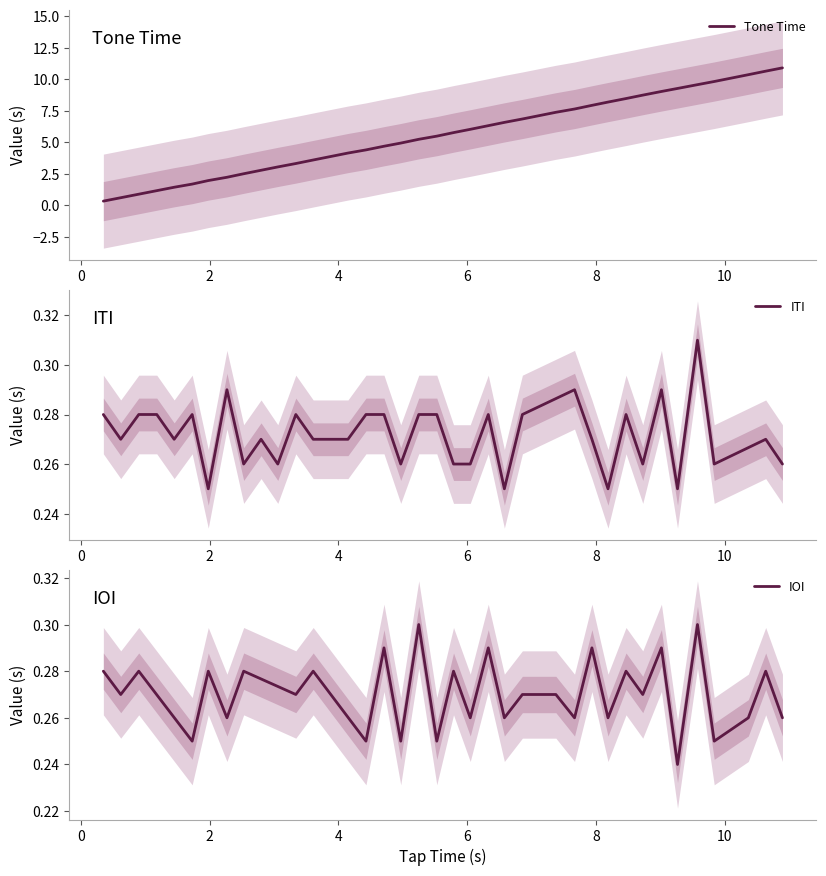

What is the label of the 6th point from the left?

5